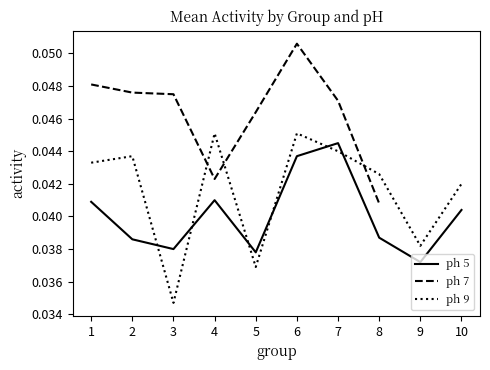

Is it true that ph 7 equals 0.0 at 4?

True